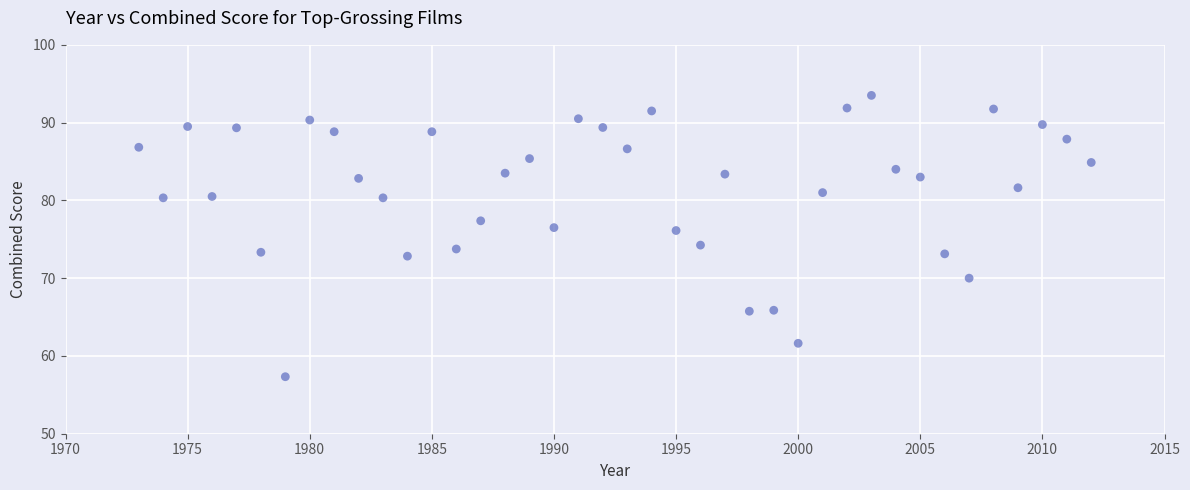

What is the range of X values (max minus min)?

39.0